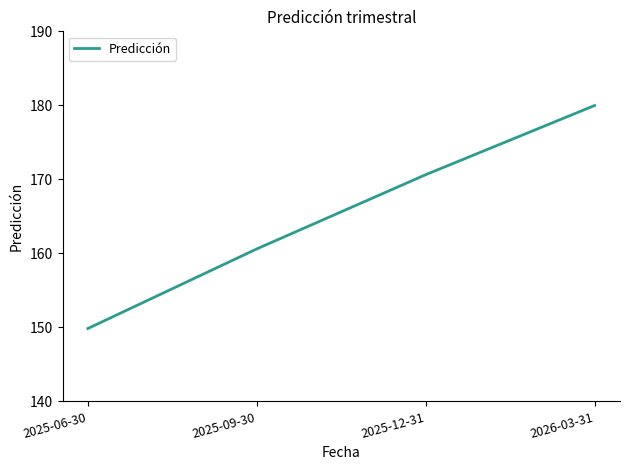

What is the change in value from 2025-06-30 to 2025-09-30?

+10.8